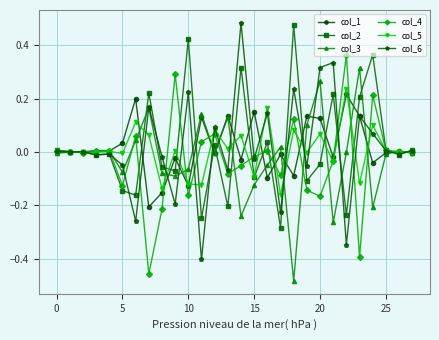

Which series has the largest range (max minus min)?

col_6